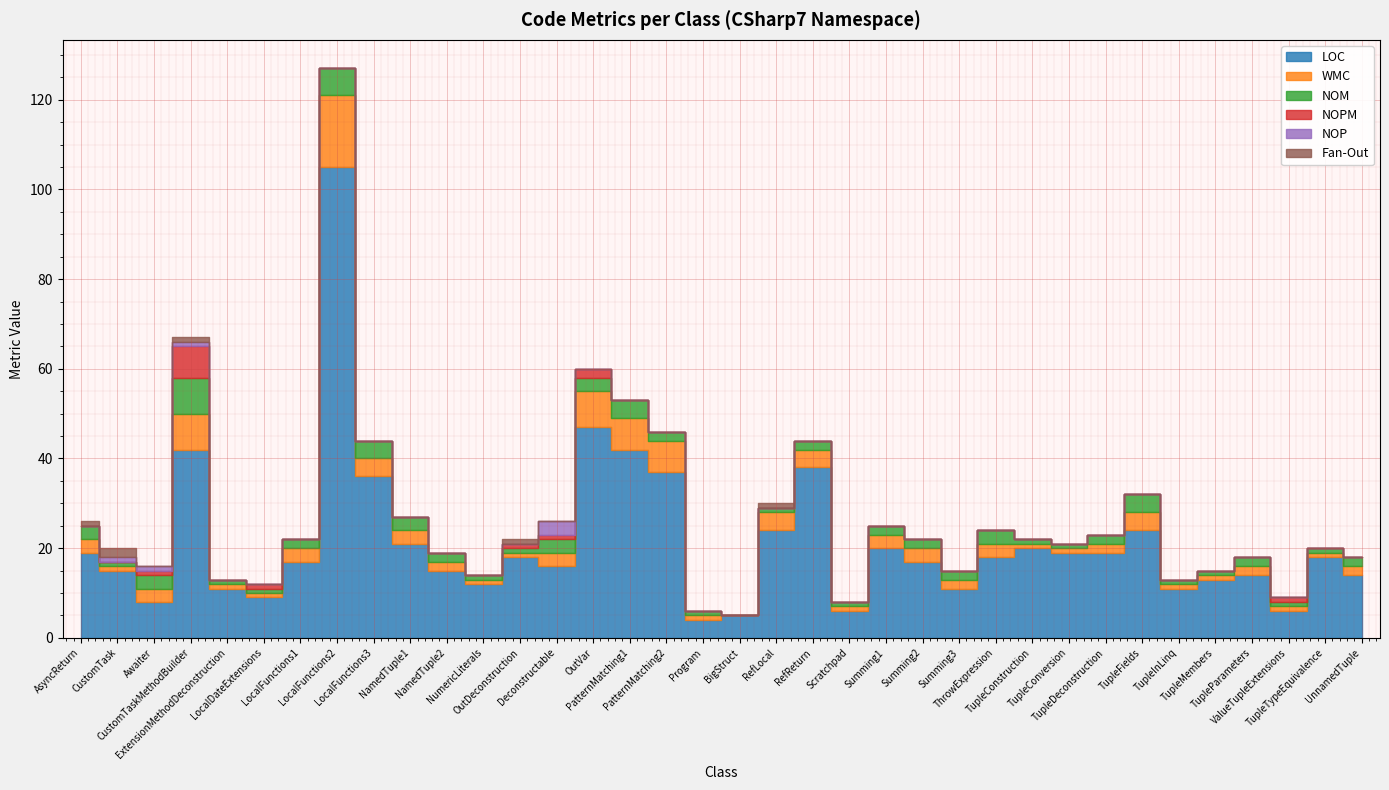

How many intersections are there between Fan-Out and WMC?

2